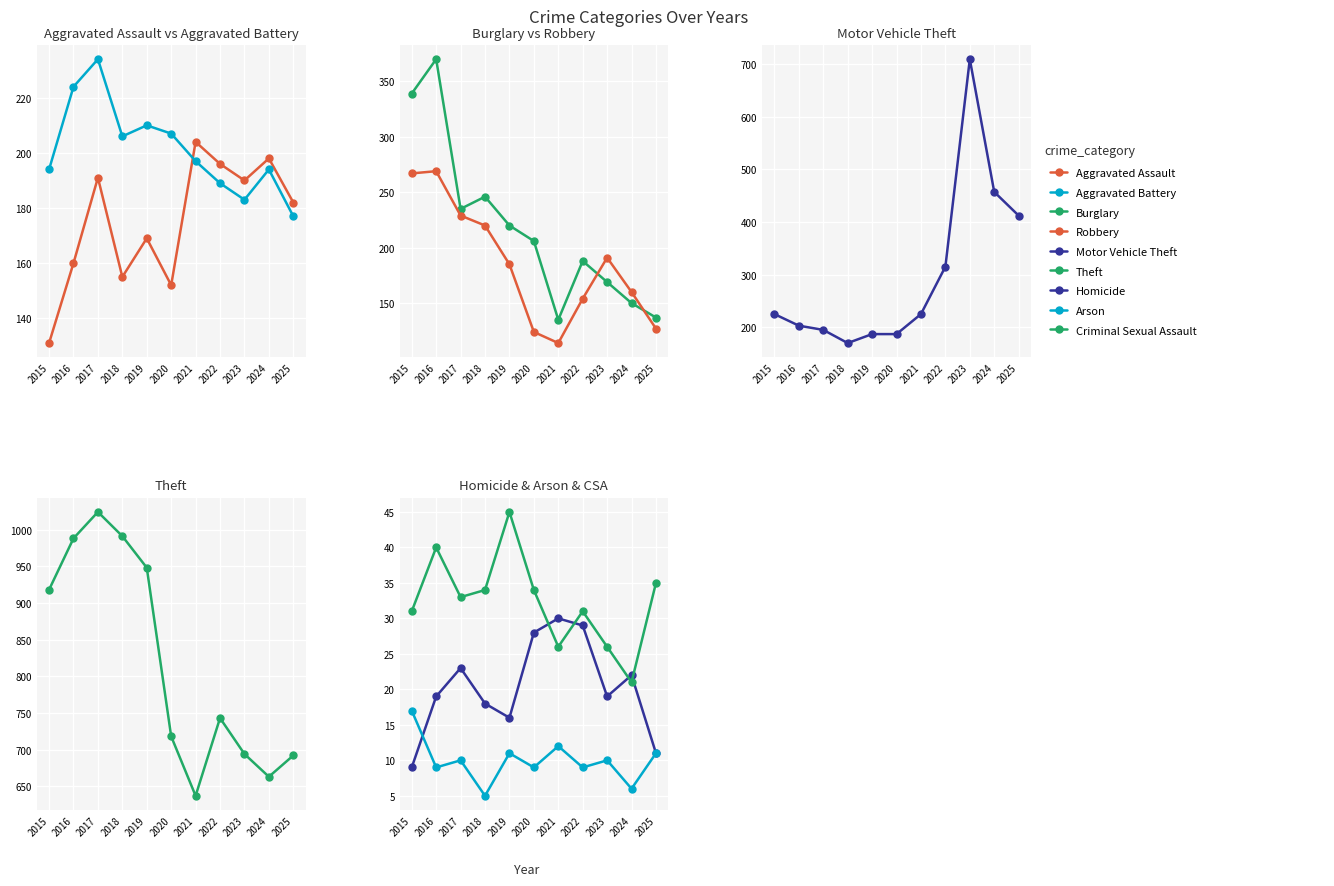

The value of Aggravated Battery at 2019 is 70. True or false?

False